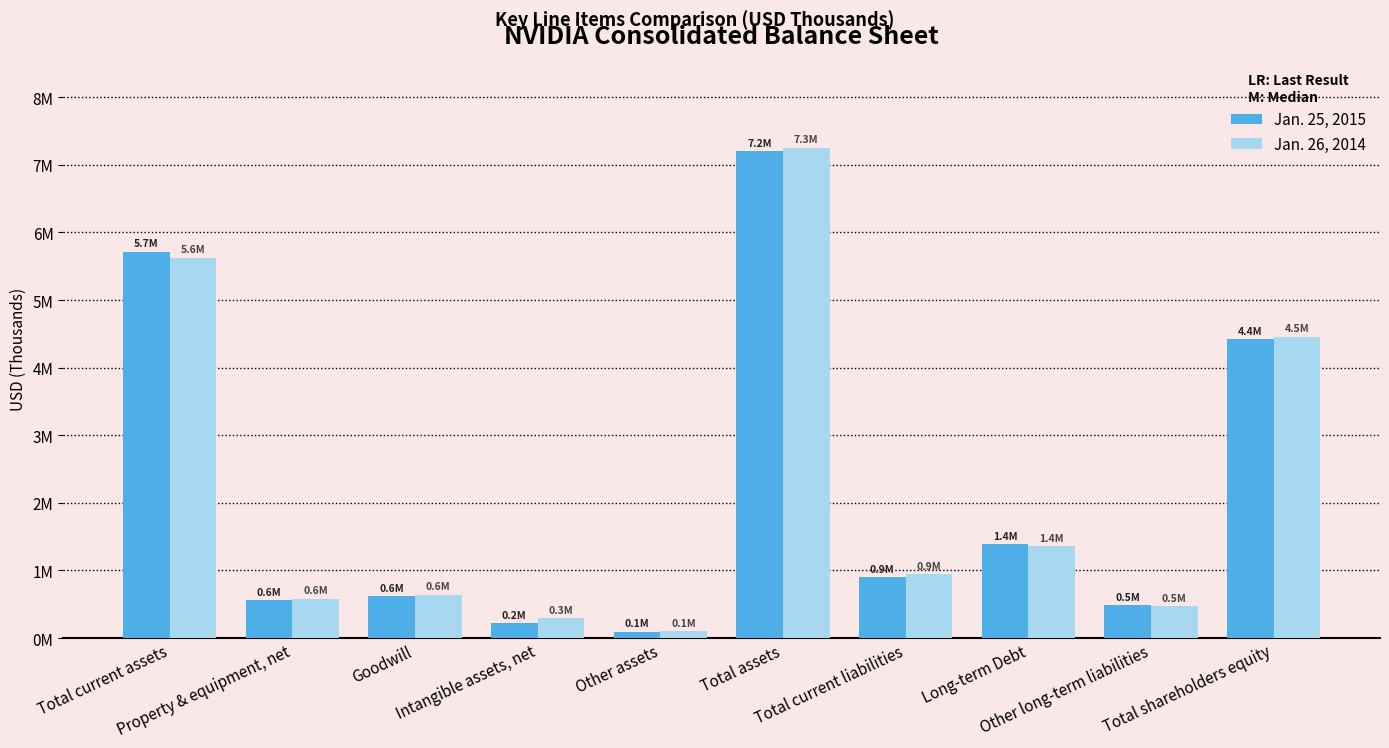

Reading left to right, list all the values displayed in this chart.

Jan. 25, 2015: Total current assets=5713297	Property & equipment, net=557282	Goodwill=618179	Intangible assets, net=221714	Other assets=90896	Total assets=7201368	Total current liabilities=896030	Long-term Debt=1384342	Other long-term liabilities=488928	Total shareholders equity=4417982
Jan. 26, 2014: Total current assets=5624711	Property & equipment, net=582740	Goodwill=643179	Intangible assets, net=296012	Other assets=104252	Total assets=7250894	Total current liabilities=945496	Long-term Debt=1356375	Other long-term liabilities=475125	Total shareholders equity=4456398